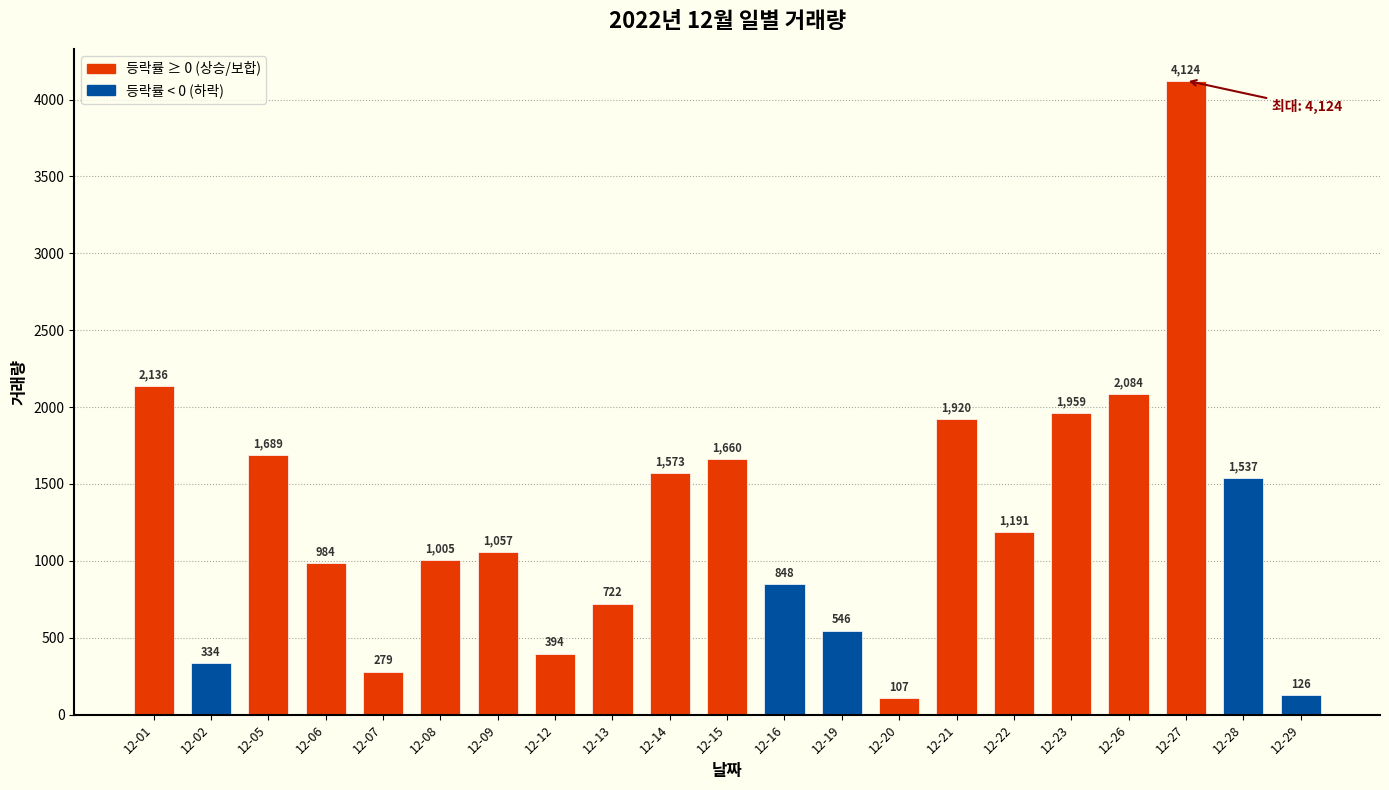

At which label is the value closest to 2115?

12-01